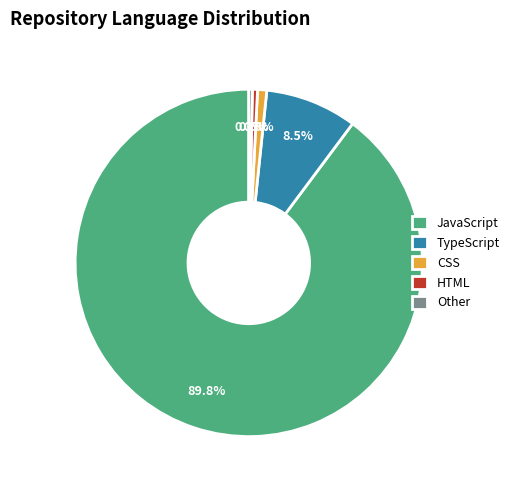

How many segments does this pie chart have?

5